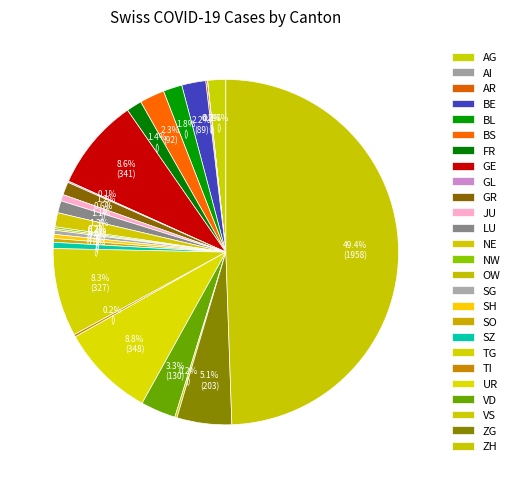

To the nearest percent, what is the difference between the SH and BE slice percentages?

2%